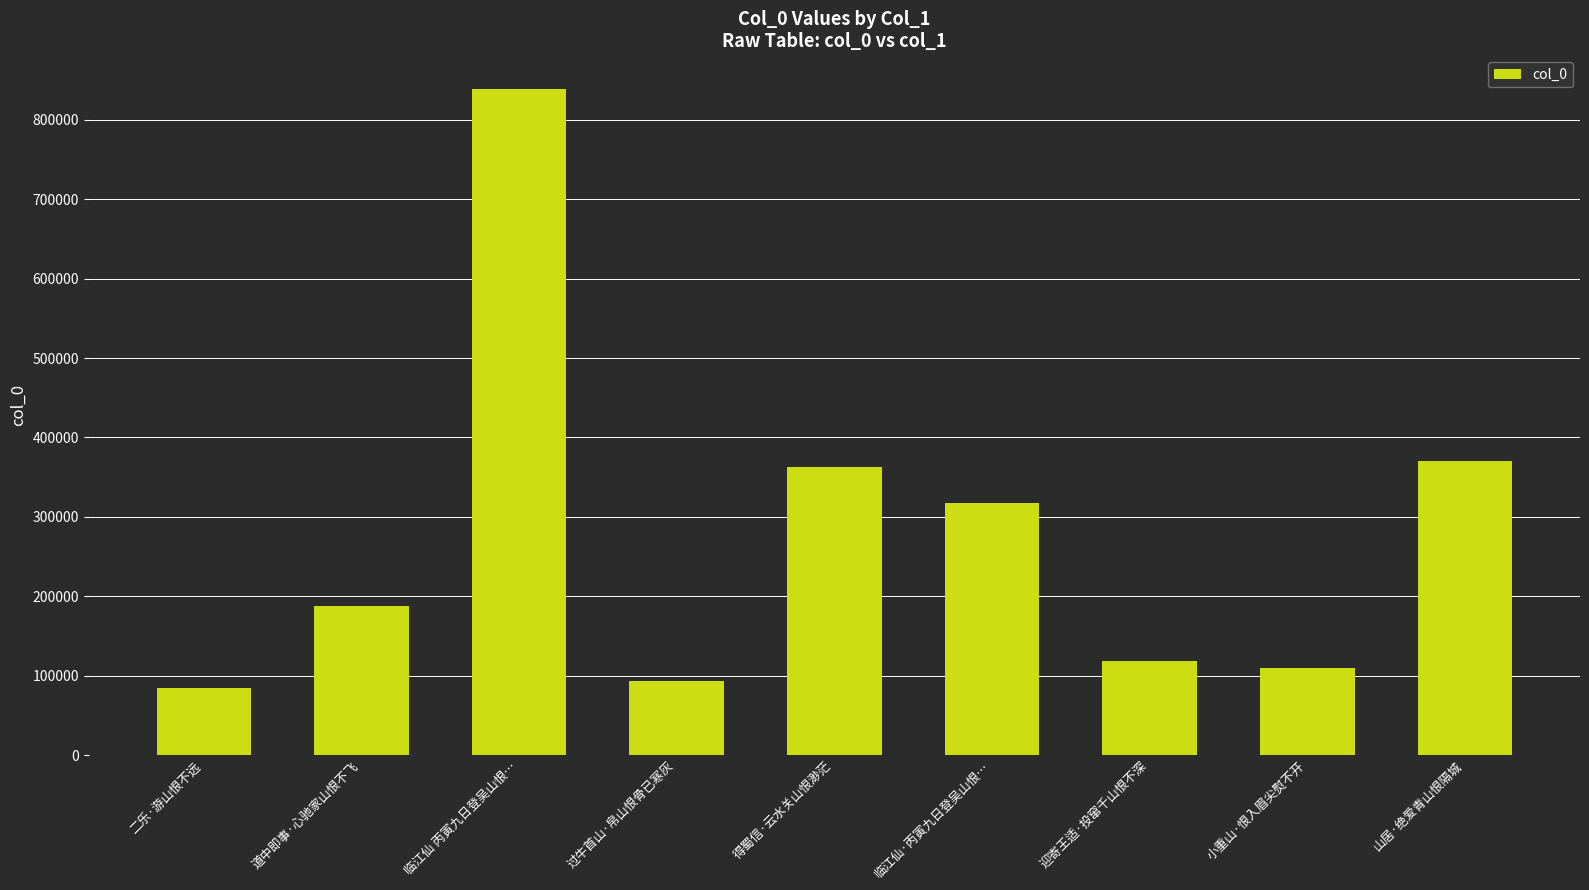

Rank the categories by value from highest to lowest.

临江仙 丙寅九日登吴山恨…, 山居·绝爱青山恨隔城, 得蜀信·云水关山恨渺茫, 临江仙·丙寅九日登吴山恨…, 道中即事·心驰家山恨不飞, 迎寄王适·投窜千山恨不深, 小重山·恨入眉尖熨不开, 过牛首山·帛山恨骨已寒灰, 二乐·游山恨不远